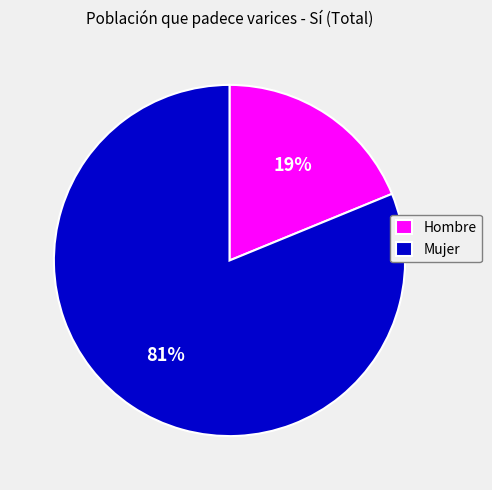

Does any single category account for the majority?

Yes